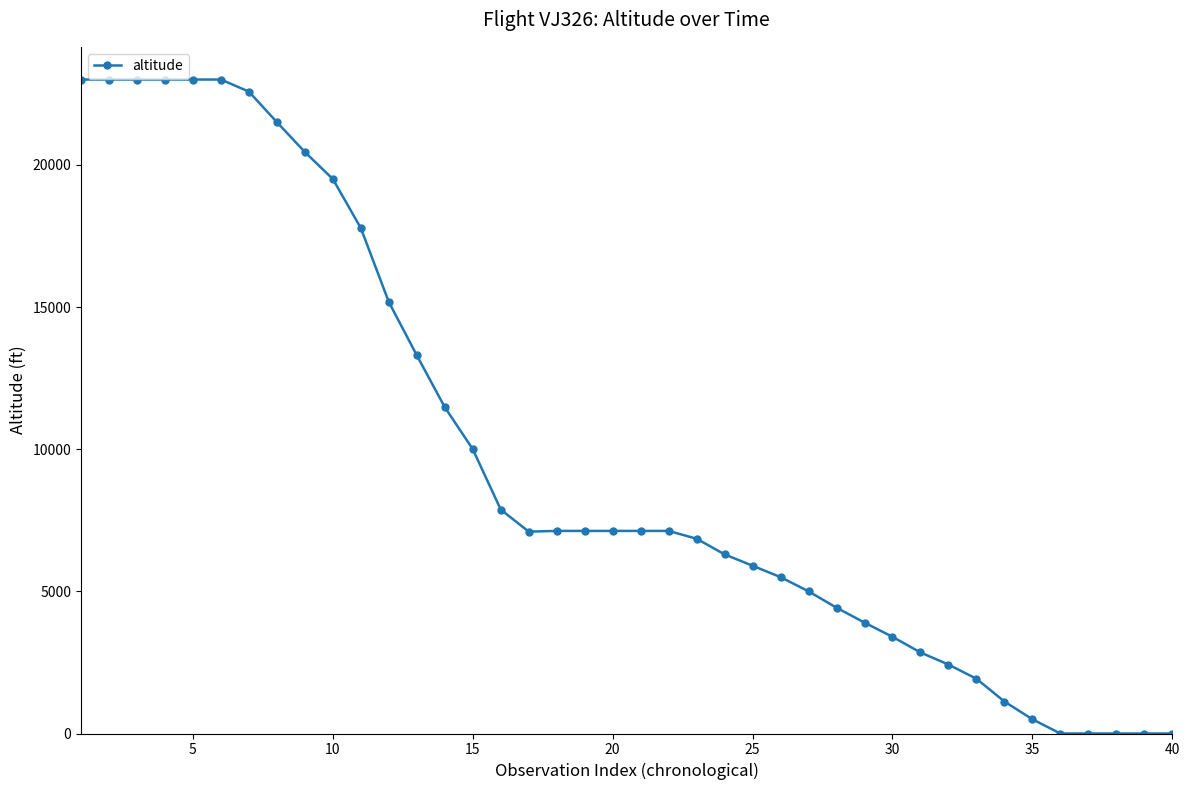

What is the maximum value shown in the chart?

23000